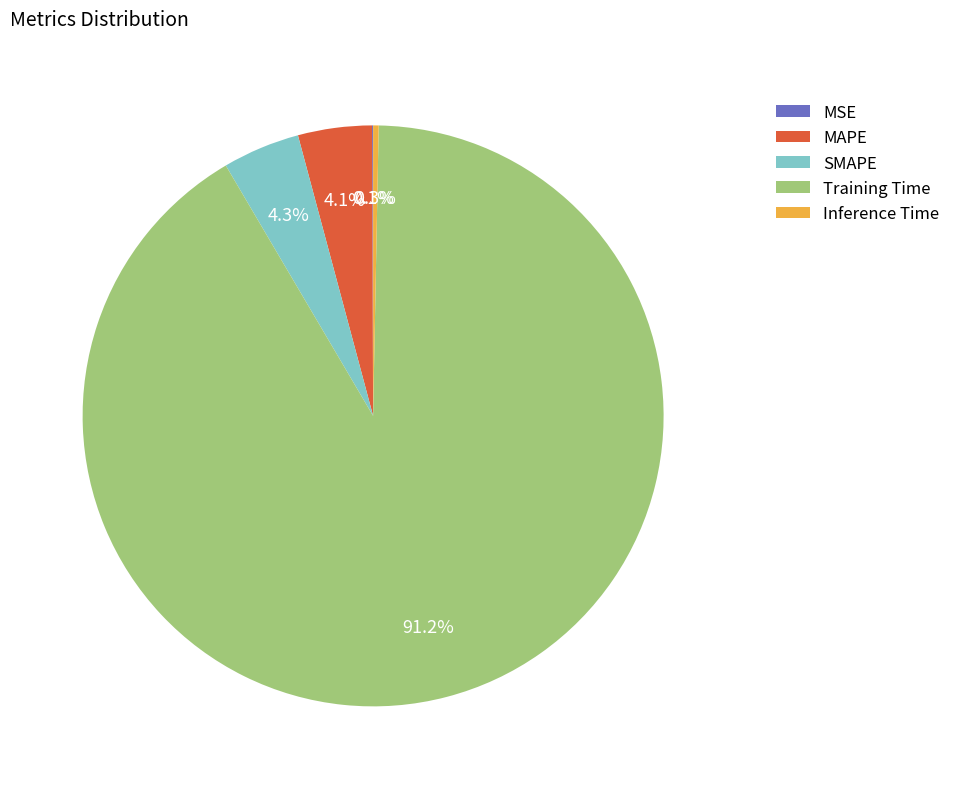

Between Training Time and Inference Time, which is larger?

Training Time